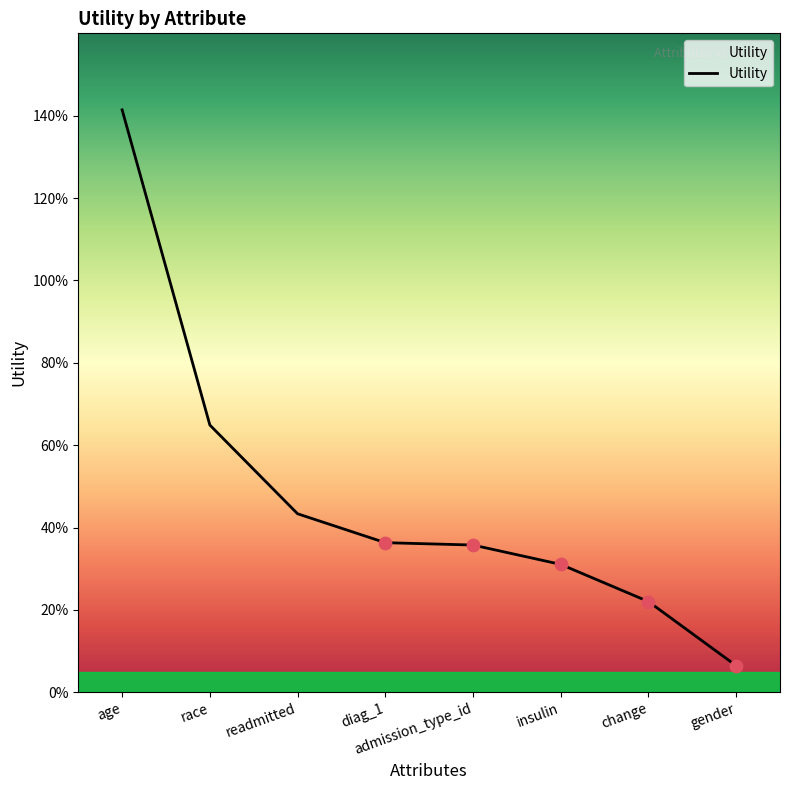

Which has a higher value, readmitted or gender?

readmitted